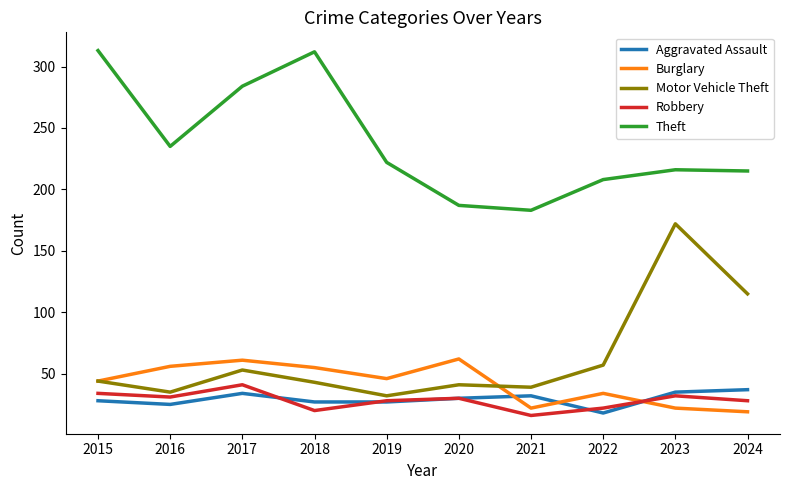

After their last crossing, which series has the higher values: Burglary or Aggravated Assault?

Aggravated Assault